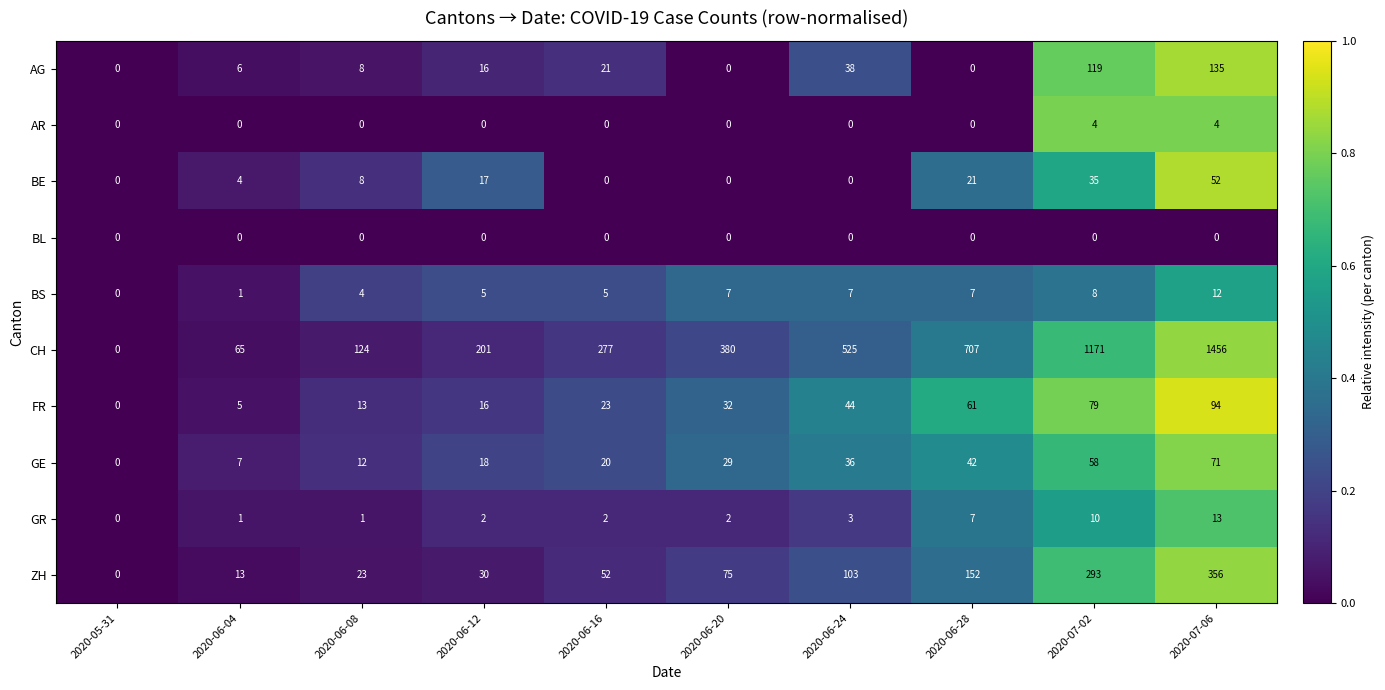

Which series has the largest total across all categories?

CH